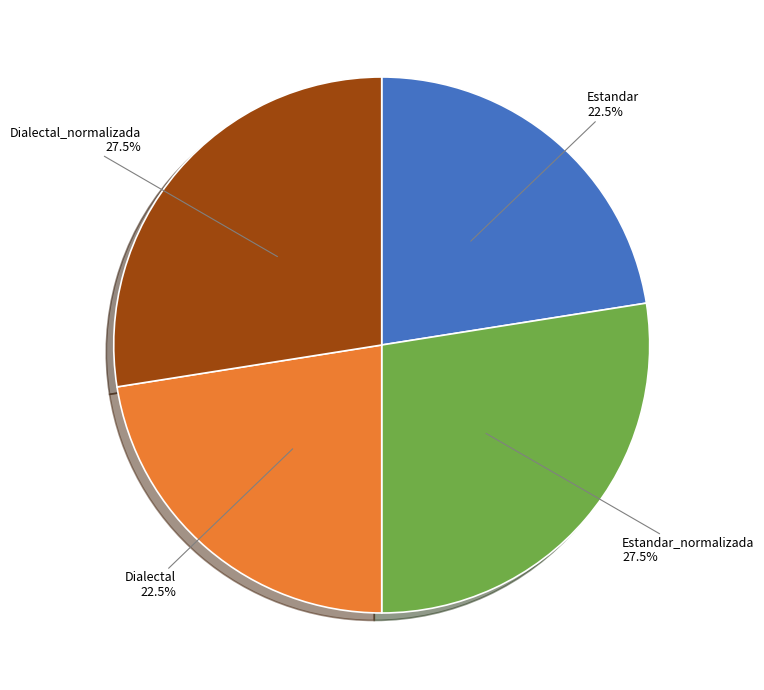

How many slices are in this pie chart?

4